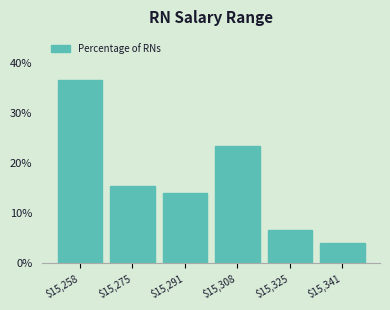

Reading left to right, list every bar in this chart as the range it spans on the x-axis followed by its height. Neither the bar edges nor the heights are printed on the chart, so give them approximately, as read against the axes.

15250 to 15266: 37
15266 to 15284: 15
15284 to 15300: 14
15300 to 15316: 23
15316 to 15334: 7
15334 to 15350: 4